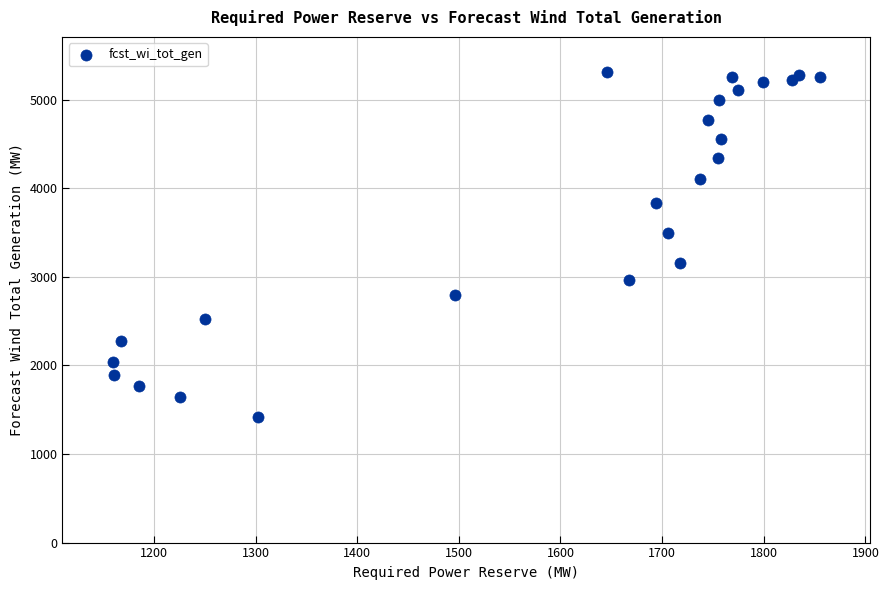

What Y value in the scatter plot is closest to 3363?

3498